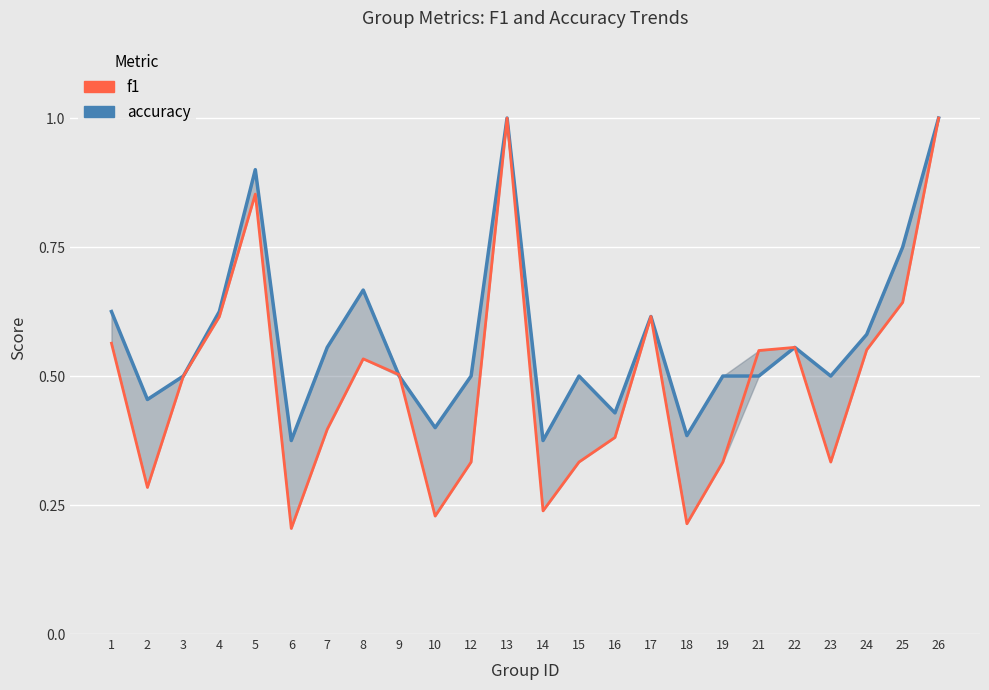

In f1, how many points are lower than both neighbors (excluding endpoints)?

6